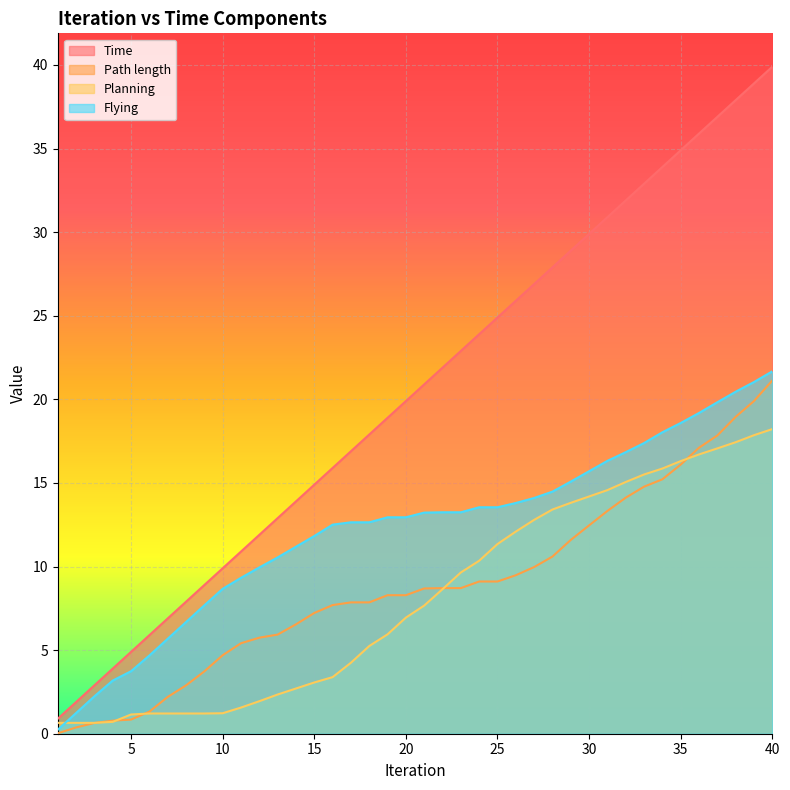

Which series changed the most between 30 and 39?

Time